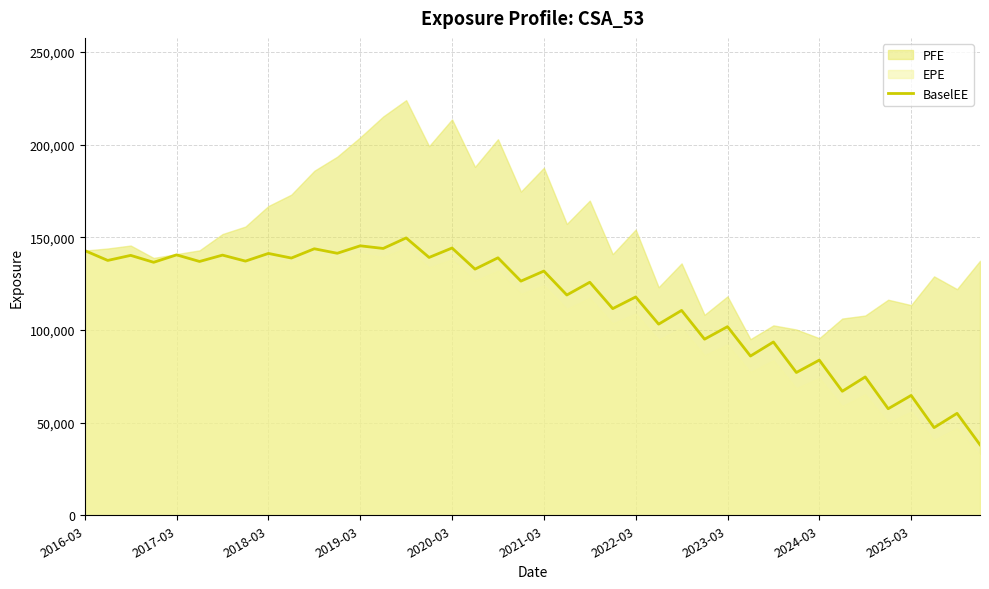

Reading right to left, extract all data points from this chart.

38031.8	54984.2	47279.9	64649.3	57472.4	74631.0	66892.6	83699.0	77017.5	93477.2	85893.5	101745.0	94982.2	110502.0	103097.0	117771.0	111470.0	125698.0	118817.0	131730.0	126300.0	138879.0	132776.0	144163.0	139081.0	149606.0	143929.0	145351.0	141326.0	143750.0	138751.0	141237.0	137099.0	140331.0	136905.0	140465.0	136458.0	140190.0	137463.0	142781.0